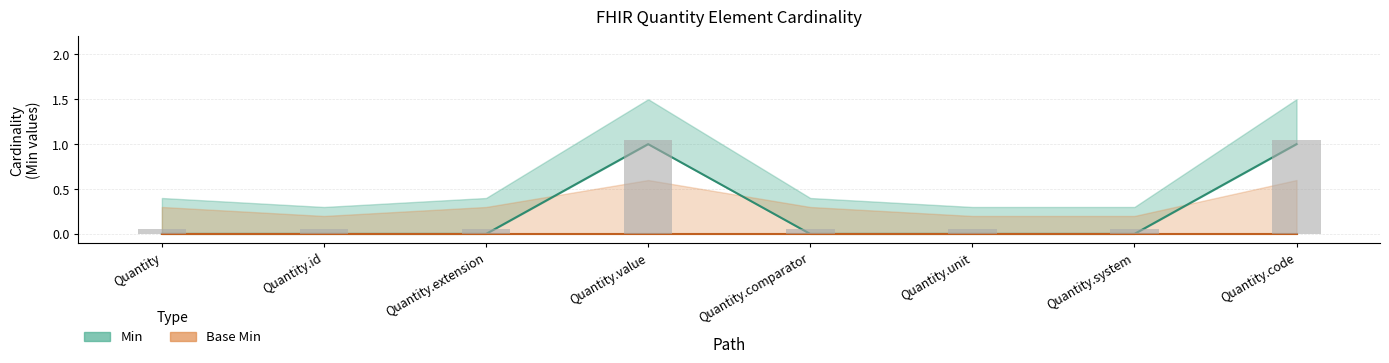

Reading right to left, extract all data points from this chart.

1	0	0	0	1	0	0	0